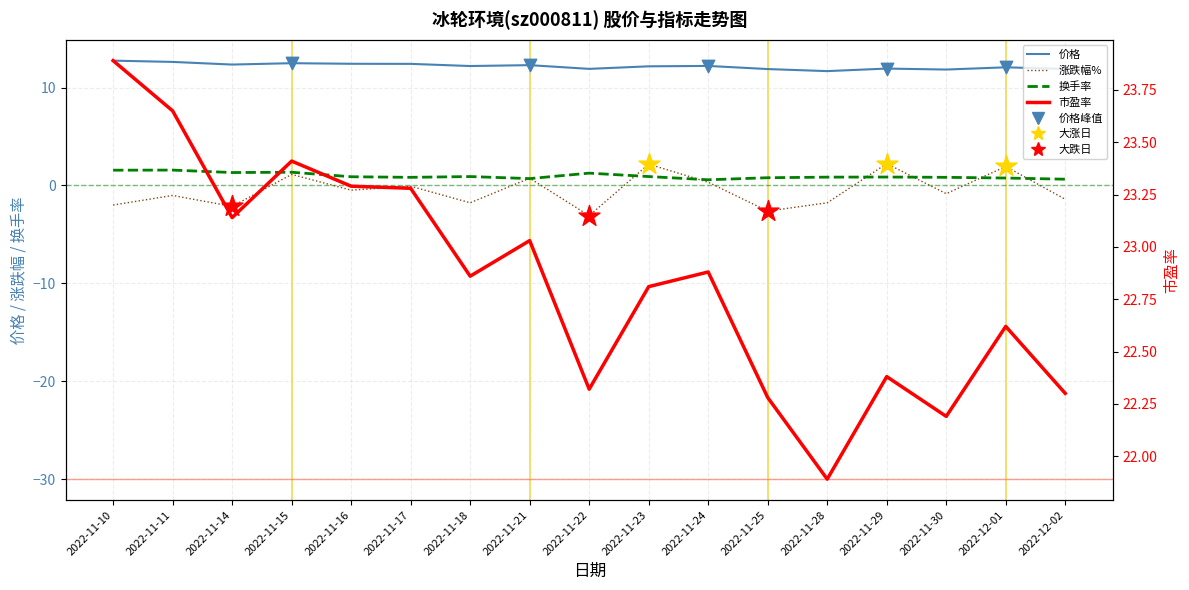

What is the total value across all series at 2022-11-17?

36.5